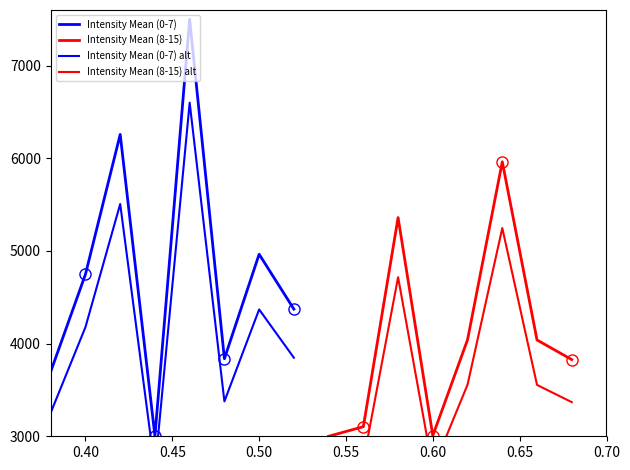

After their last crossing, which series has the higher values: Intensity Mean (8-15) alt or Intensity Mean (0-7)?

Intensity Mean (0-7)